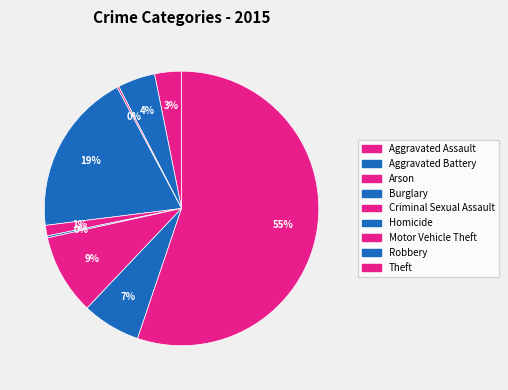

Approximately how many times larger is the value at Robbery compared to Arson?

30.5